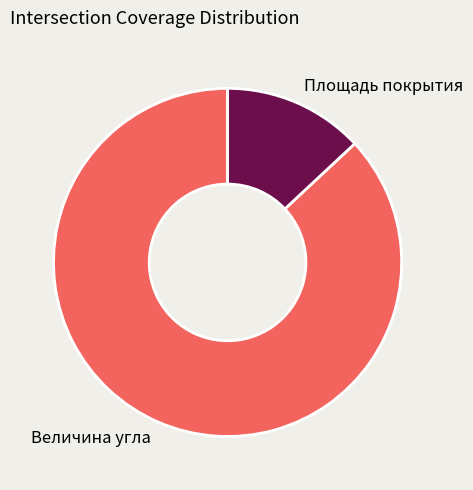

Combined, do Величина угла and Площадь покрытия account for over 50%?

Yes